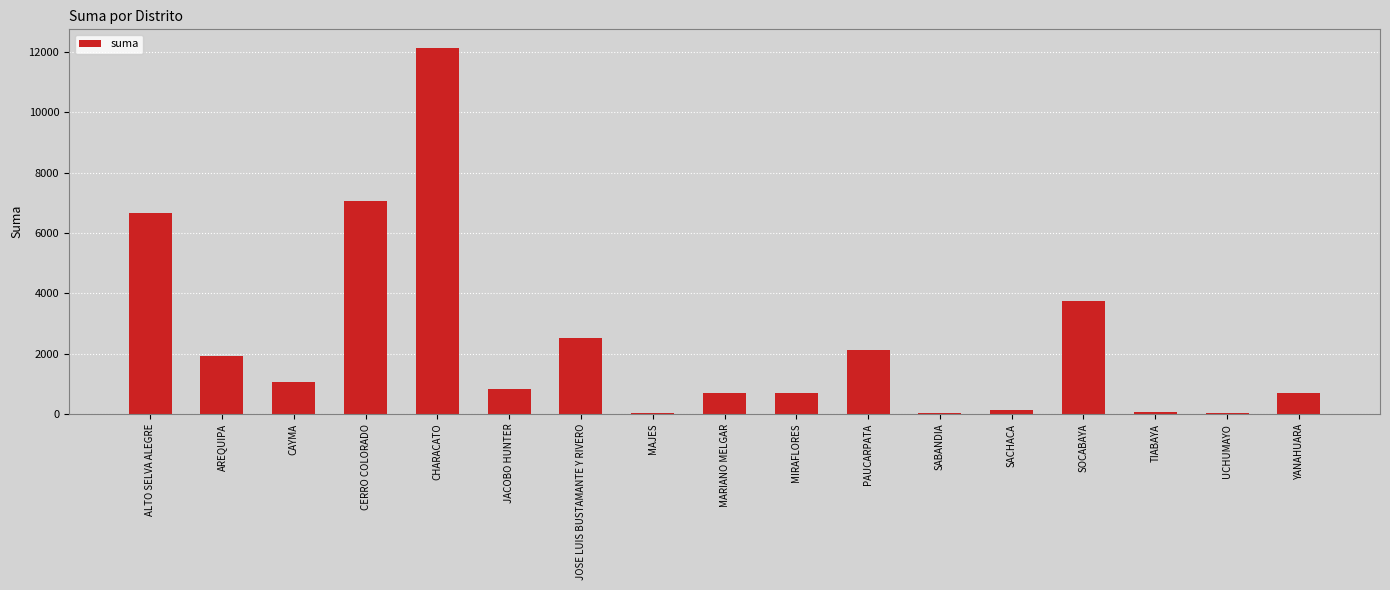

True or false: the data shows 2102.5 at PAUCARPATA.

True